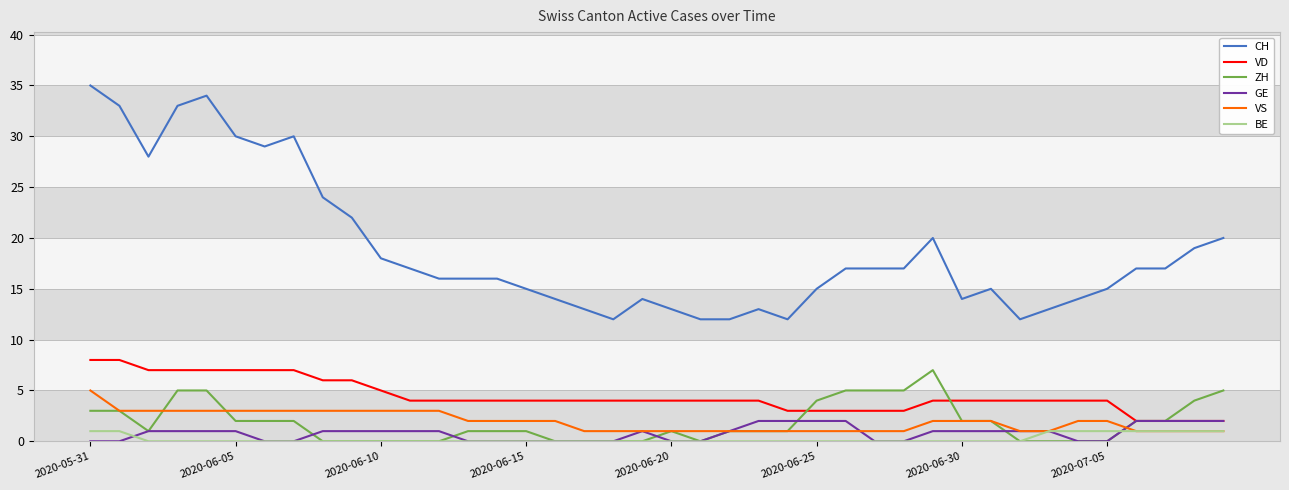

True or false: CH and VD intersect in this chart.

False